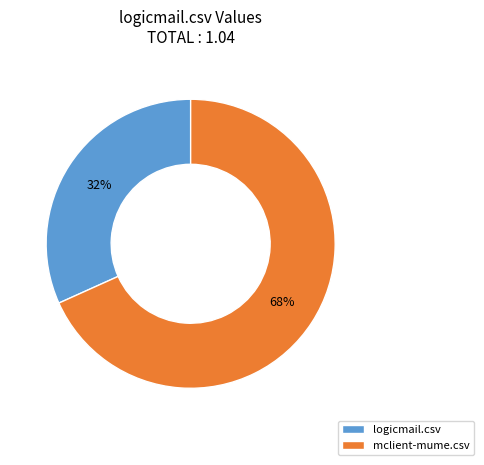

Do mclient-mume.csv and logicmail.csv together represent more than half of the pie?

Yes